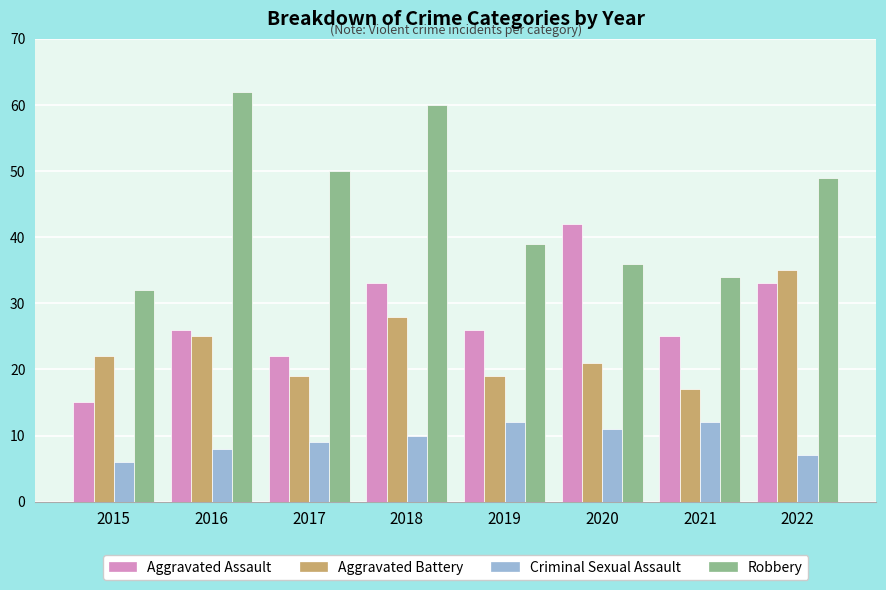

Read the Robbery value at 2022, to the nearest 5.

50